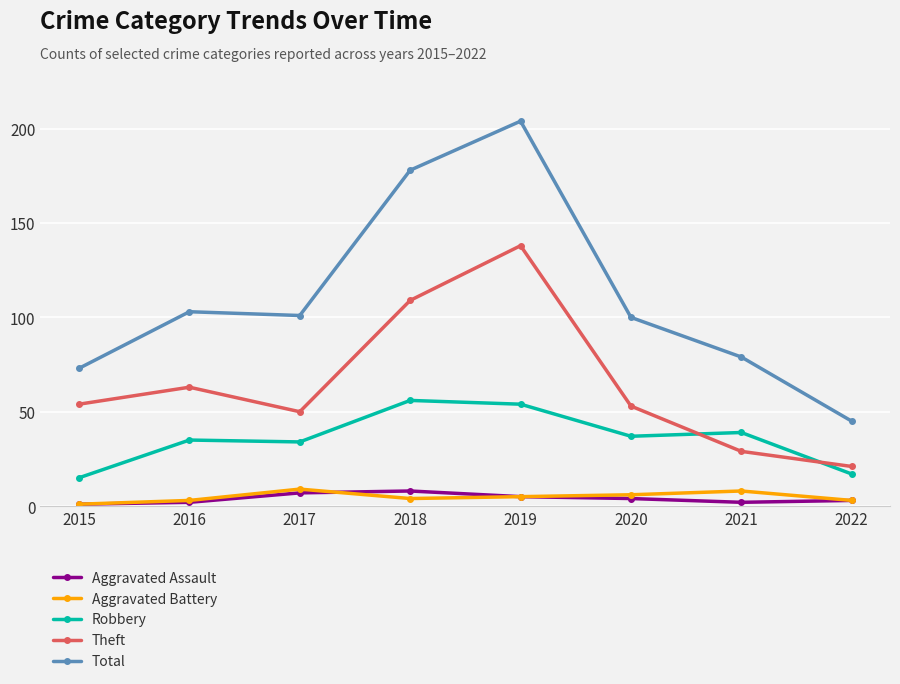

What is the maximum value shown in the chart?

204